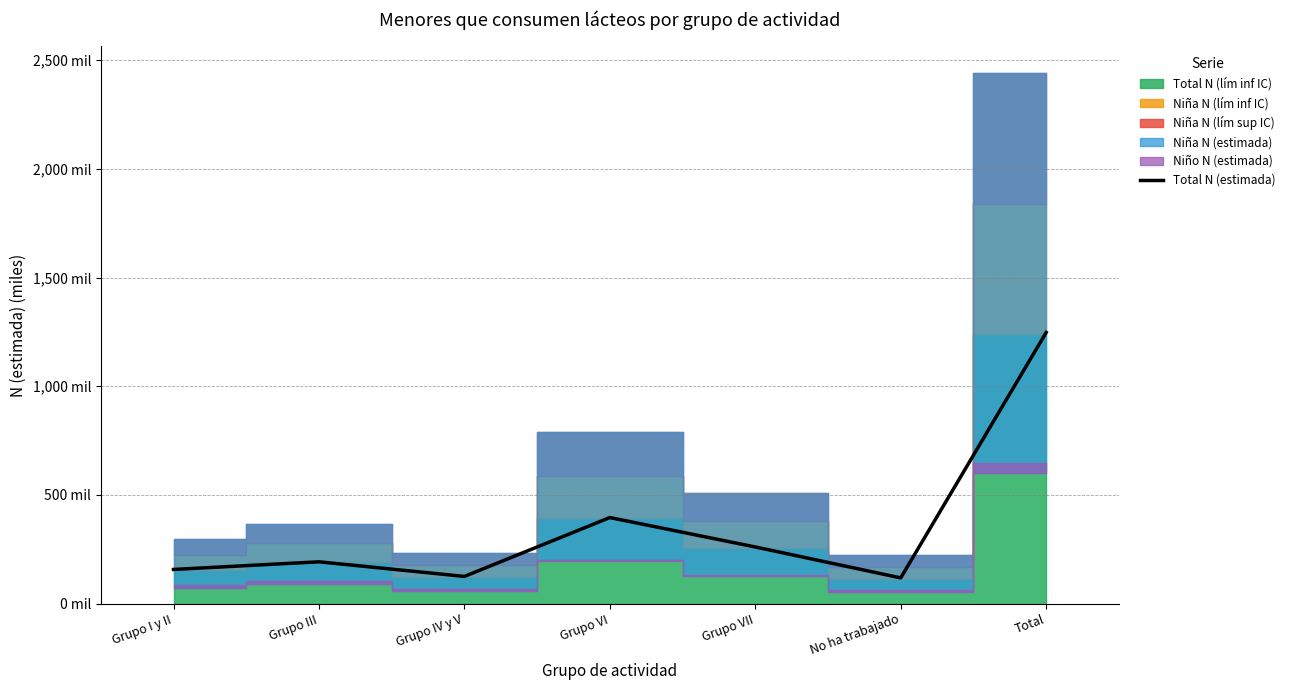

Where is the data nearest to the value 682?

Grupo VI